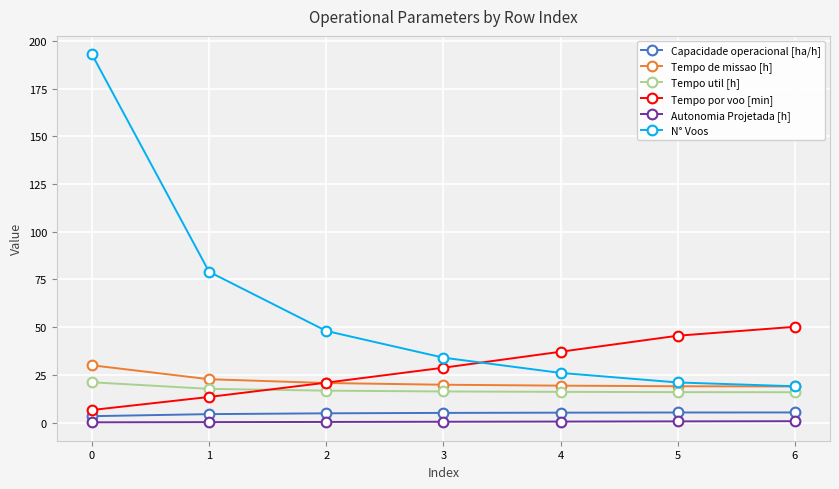

Is the value of Autonomia Projetada [h] at 3 greater than the value of Capacidade operacional [ha/h] at 5?

No